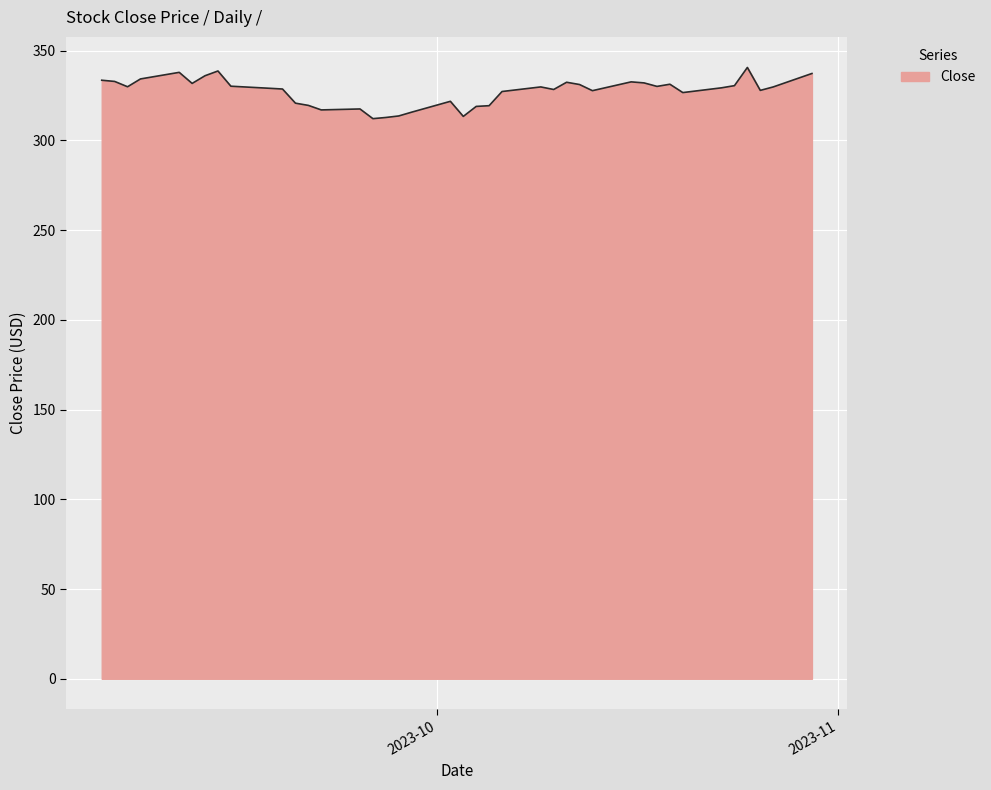

What is the difference between the maximum and minimum values?

28.5